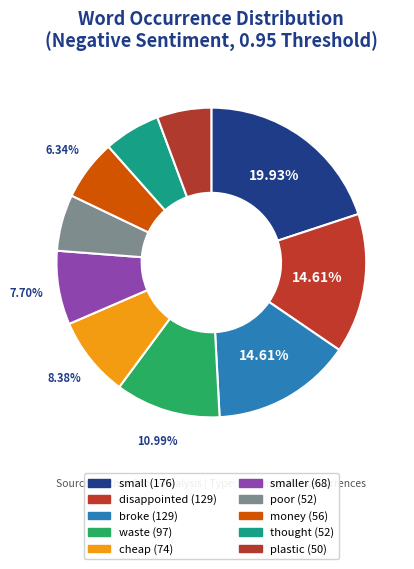

Count the number of slices in the pie.

10